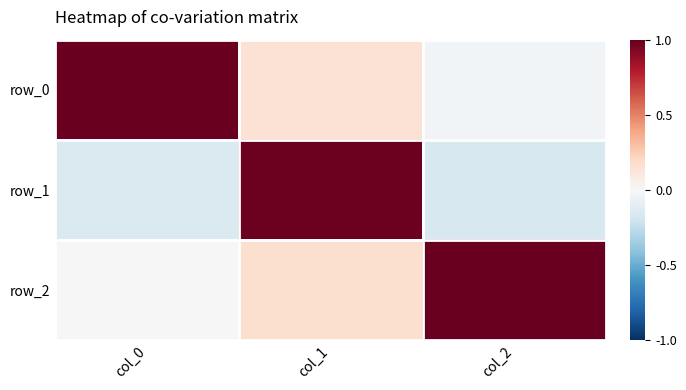

What is the sum of all row_0 values?

1.1